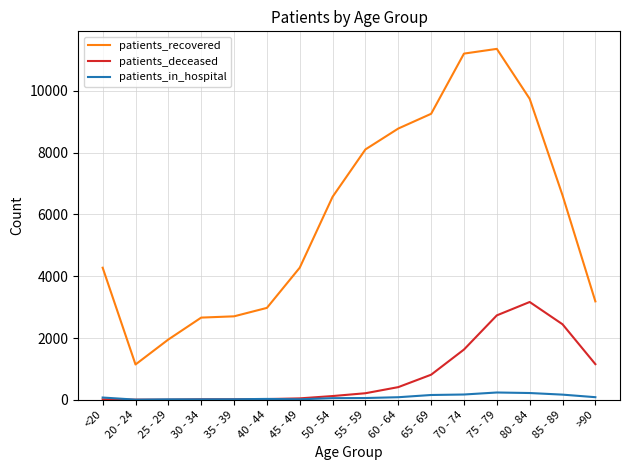

What position from the right is 45 - 49?

10